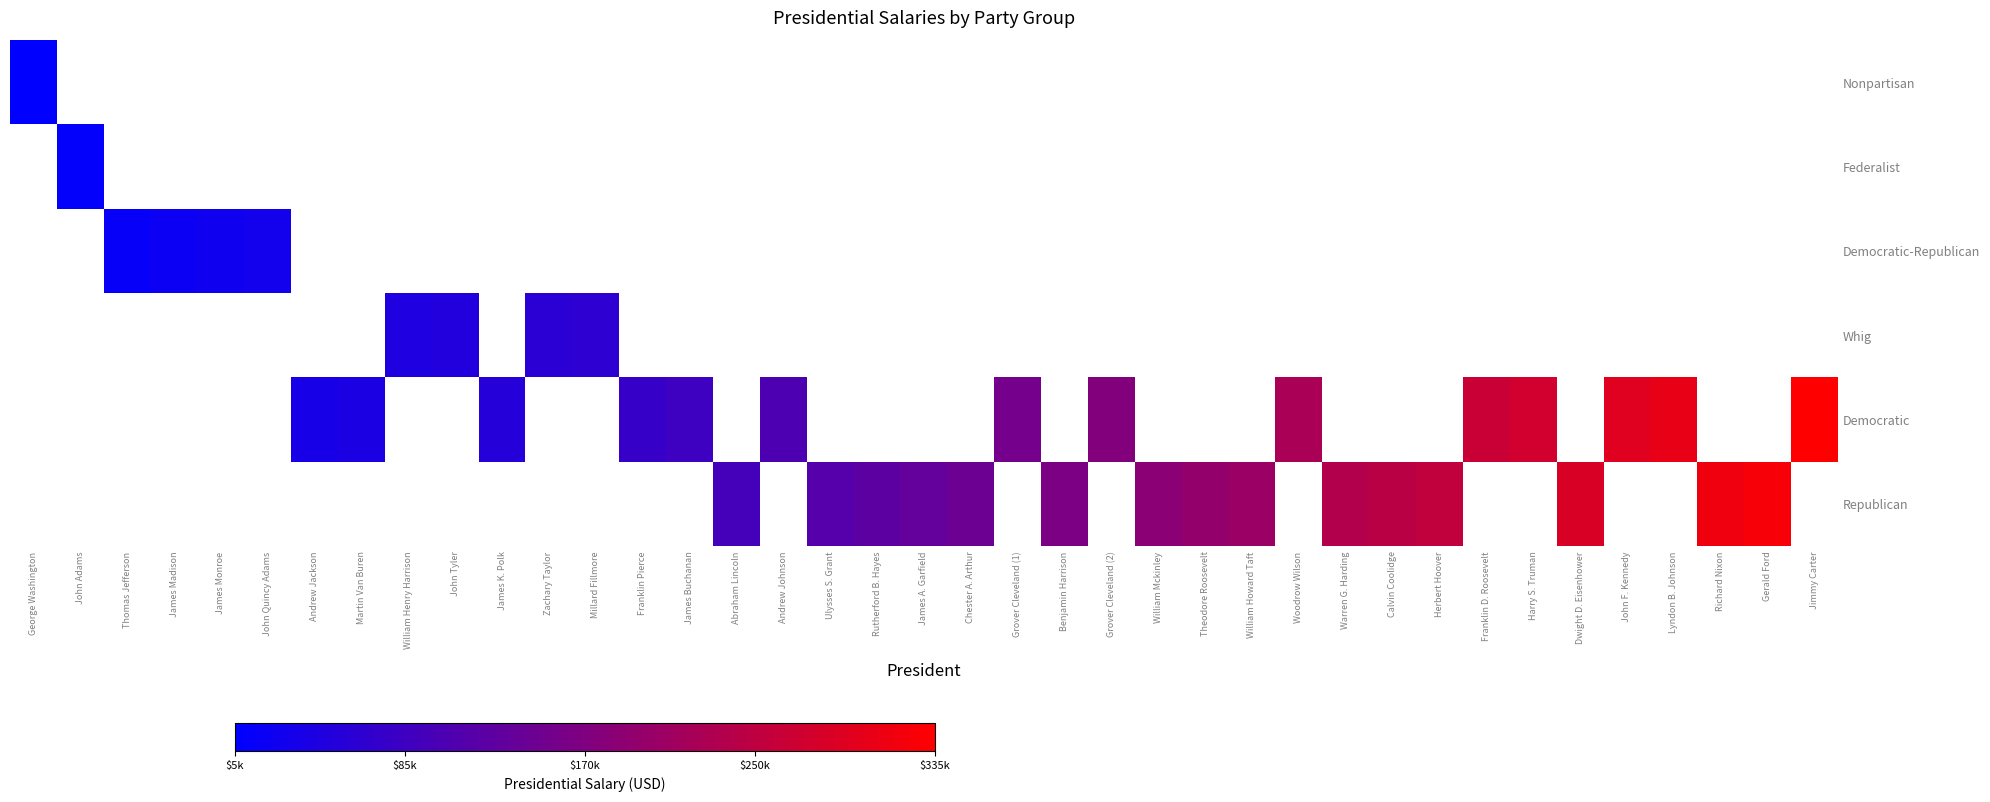

Between Thomas Jefferson and Franklin D. Roosevelt, which is larger?

Franklin D. Roosevelt